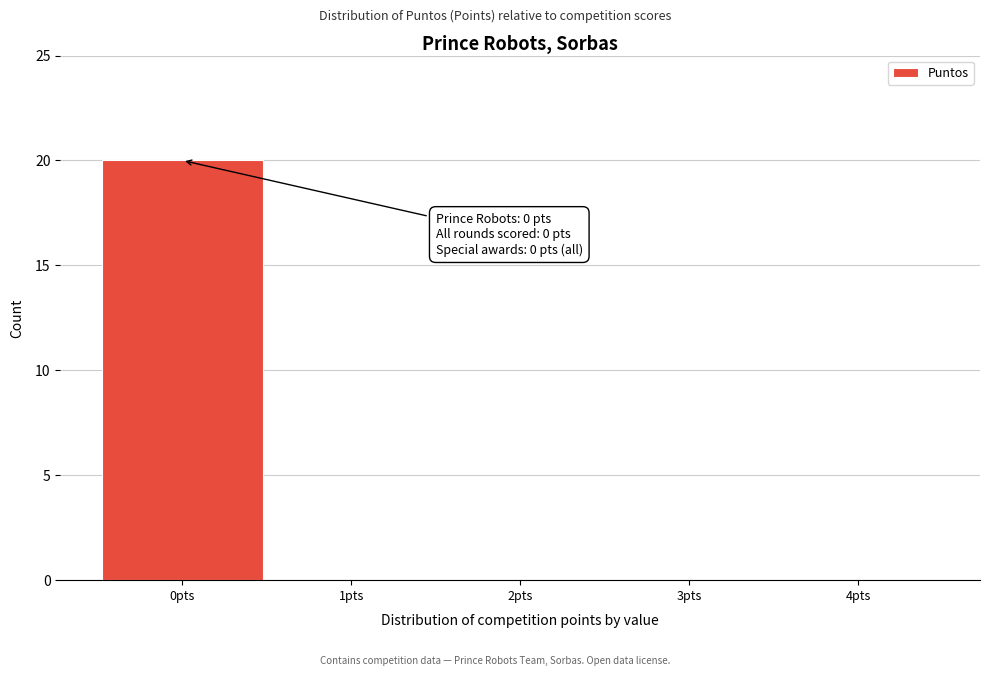

Over which range of the x-axis is the bar tallest?

-0.5 to 0.5